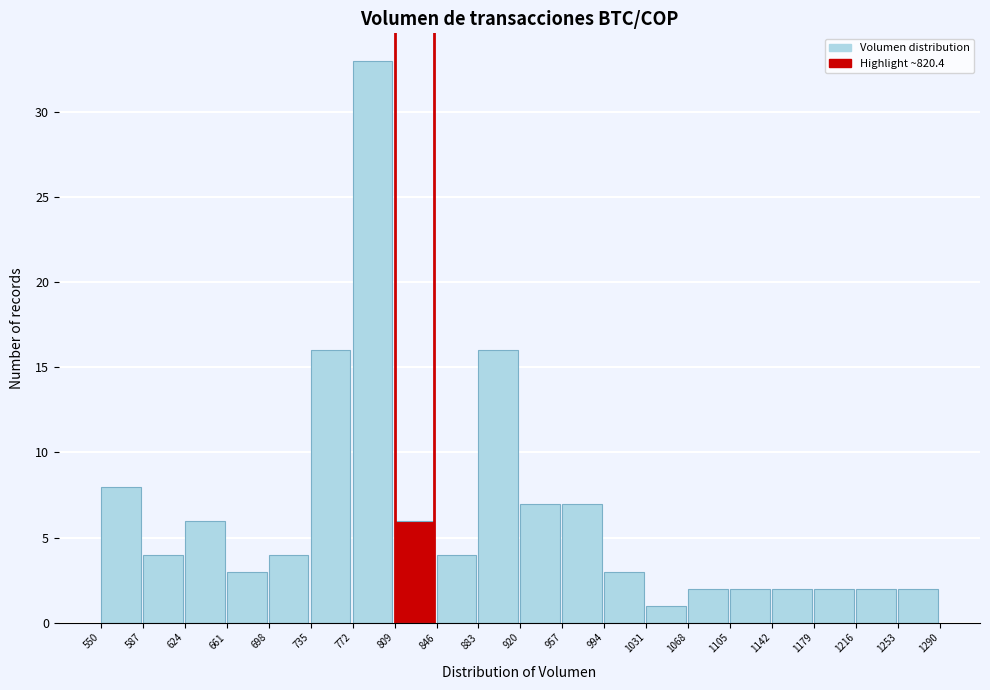

How tall is the bar that spans 920 to 957 on the x-axis? The values are not printed on the chart, so give them approximately, as read against the axis.

7